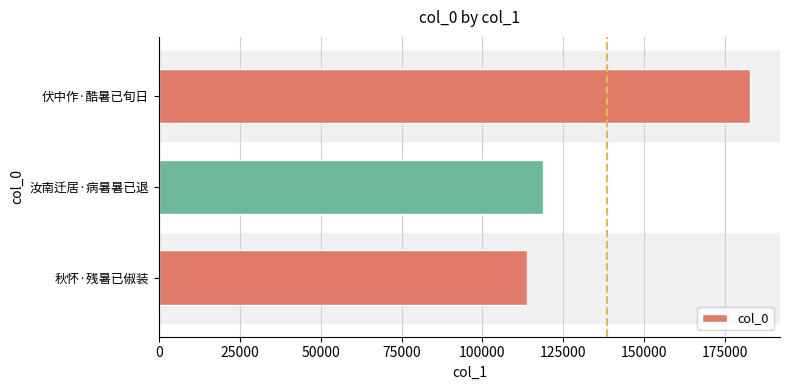

Reading bottom to top, extract all data points from this chart.

秋怀·残暑已俶装=113628	汝南迁居·病暑暑已退=118606	伏中作·酷暑已旬日=182793